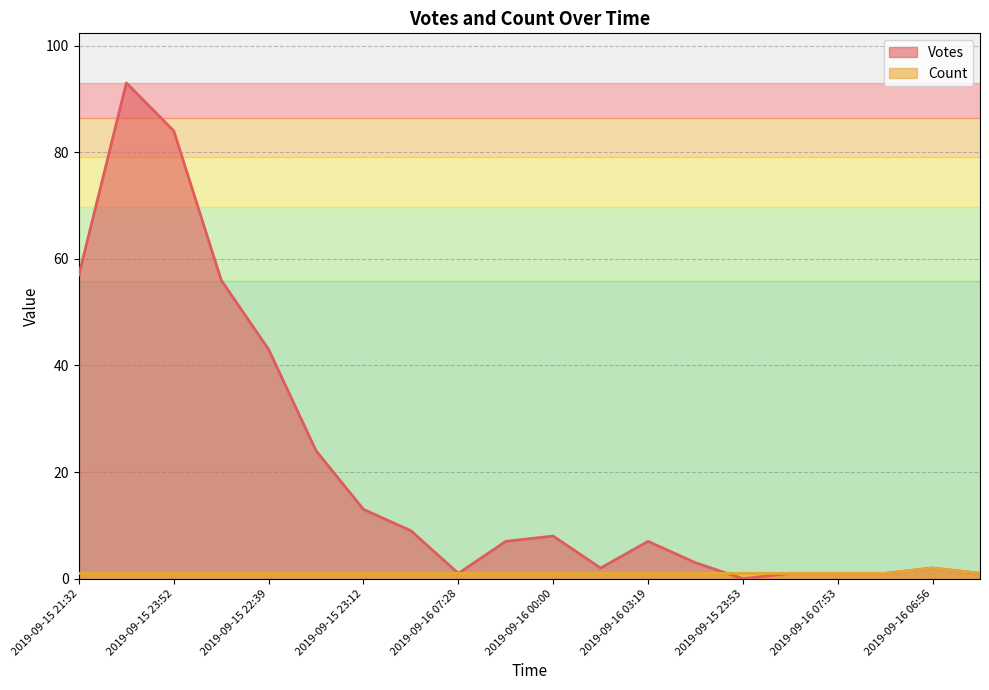

Reading left to right, transcribe all the data shown in this chart.

Votes: 2019-09-15 21:32=57	2019-09-15 21:34=93	2019-09-15 23:52=84	2019-09-15 21:35=56	2019-09-15 22:39=43	2019-09-15 23:42=24	2019-09-15 23:12=13	2019-09-16 00:34=9	2019-09-16 07:28=1	2019-09-15 21:50=7	2019-09-16 00:00=8	2019-09-15 21:37=2	2019-09-16 03:19=7	2019-09-16 00:05=3	2019-09-15 23:53=0	2019-09-15 23:58=1	2019-09-16 07:53=1	2019-09-16 07:52=1	2019-09-16 06:56=2	2019-09-16 00:13=1
Count: 2019-09-15 21:32=1	2019-09-15 21:34=1	2019-09-15 23:52=1	2019-09-15 21:35=1	2019-09-15 22:39=1	2019-09-15 23:42=1	2019-09-15 23:12=1	2019-09-16 00:34=1	2019-09-16 07:28=1	2019-09-15 21:50=1	2019-09-16 00:00=1	2019-09-15 21:37=1	2019-09-16 03:19=1	2019-09-16 00:05=1	2019-09-15 23:53=1	2019-09-15 23:58=1	2019-09-16 07:53=1	2019-09-16 07:52=1	2019-09-16 06:56=2	2019-09-16 00:13=1